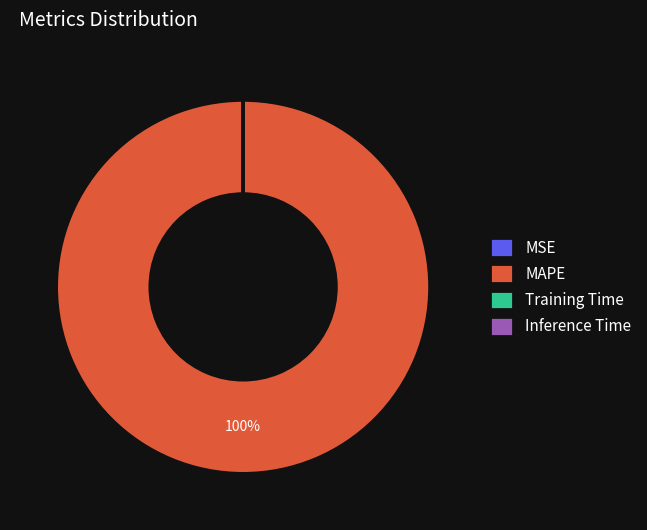

Which slice represents more than half of the pie?

MAPE